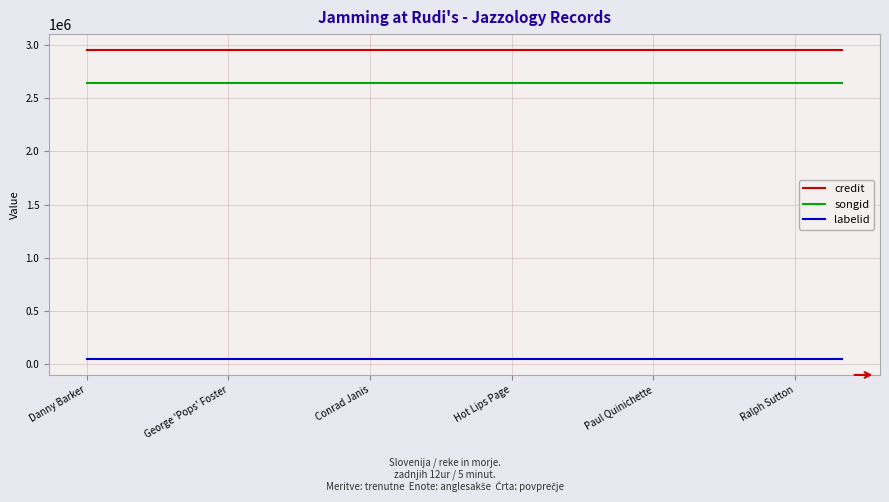

Which series has the largest total across all categories?

credit